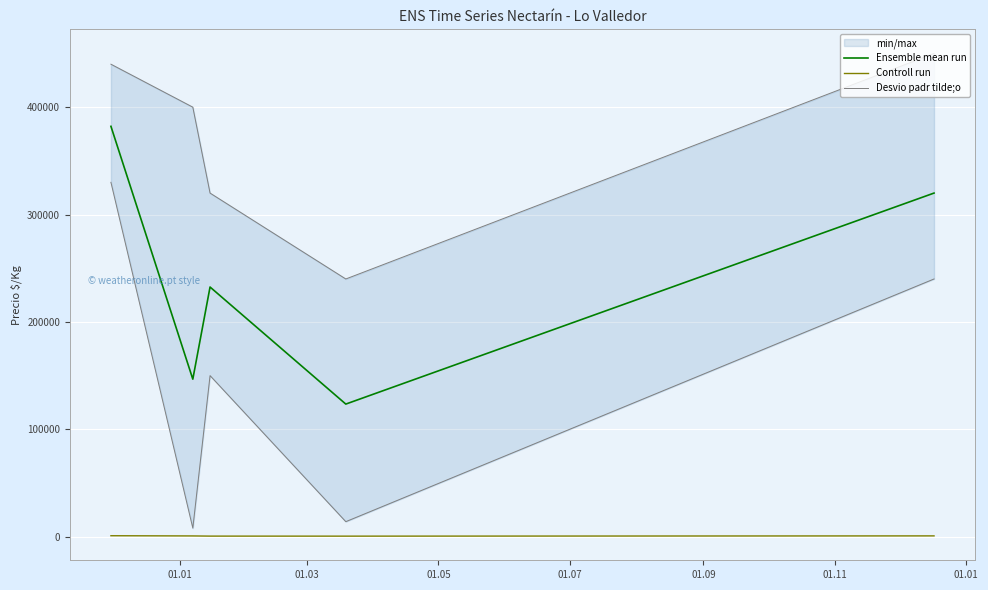

How many lines are shown in the chart?

3